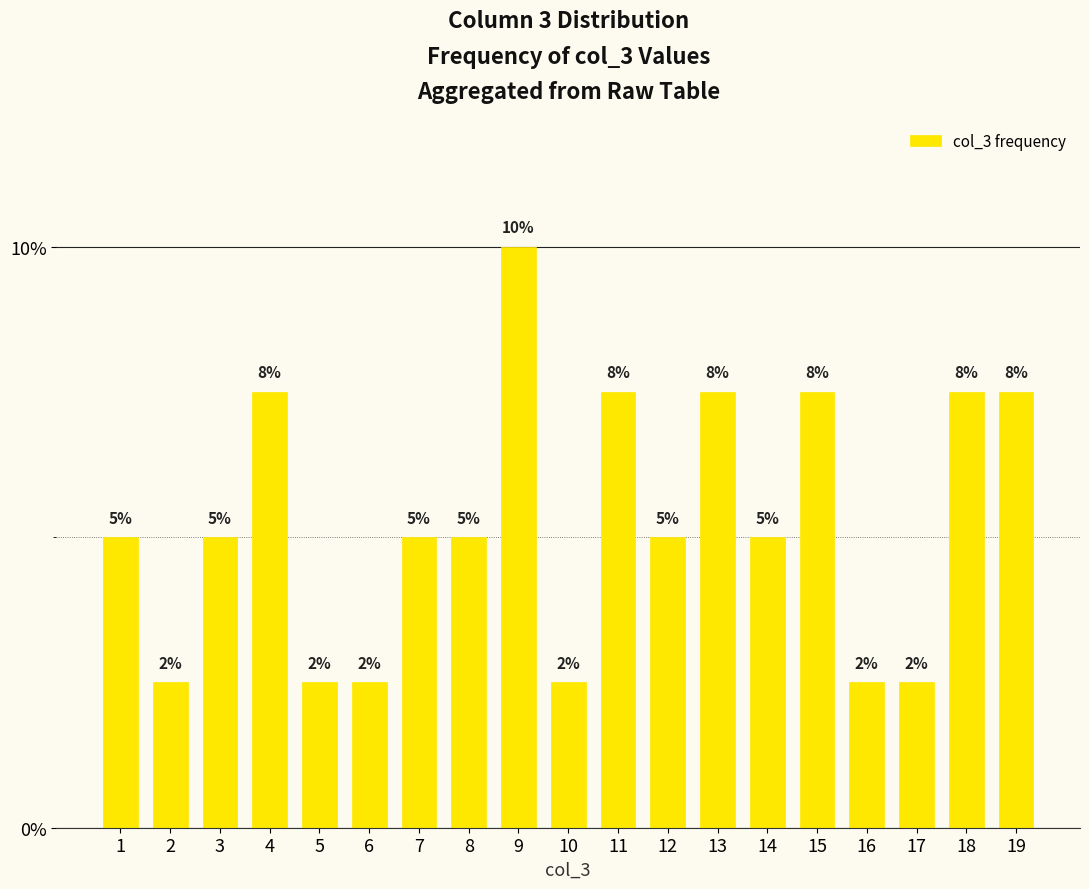

What is the maximum value shown in the chart?

0.1